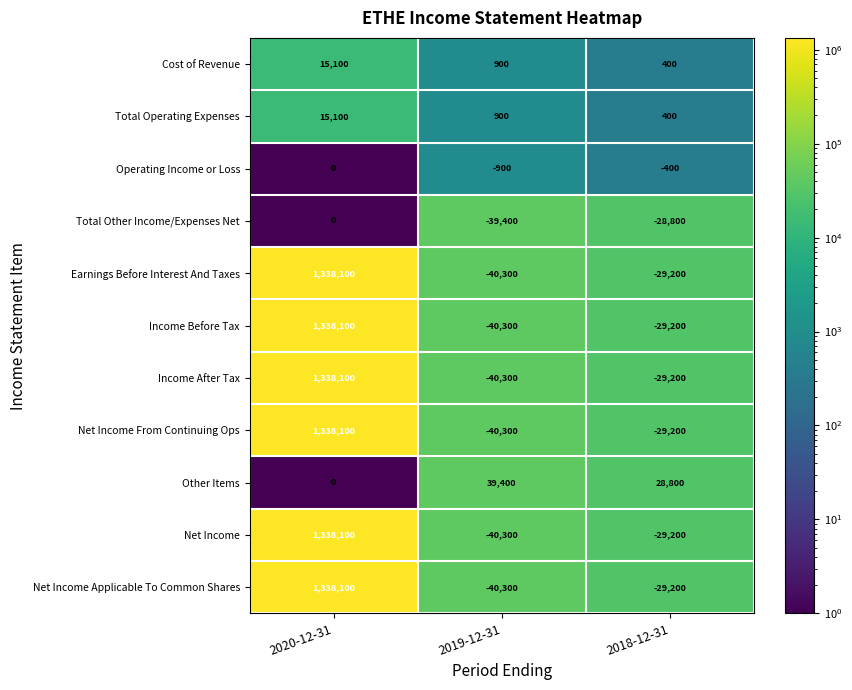

At which category is the sum across all series the highest?

2020-12-31